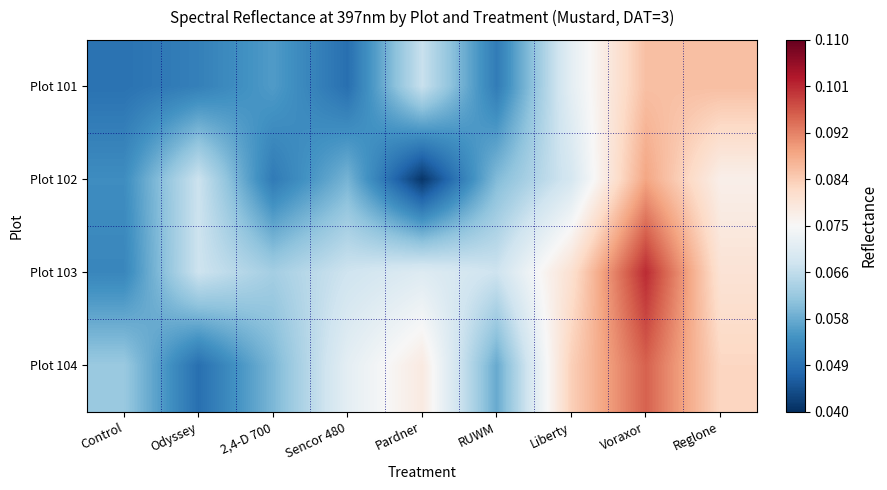

At how many categories does at least one series exceed 0?

9